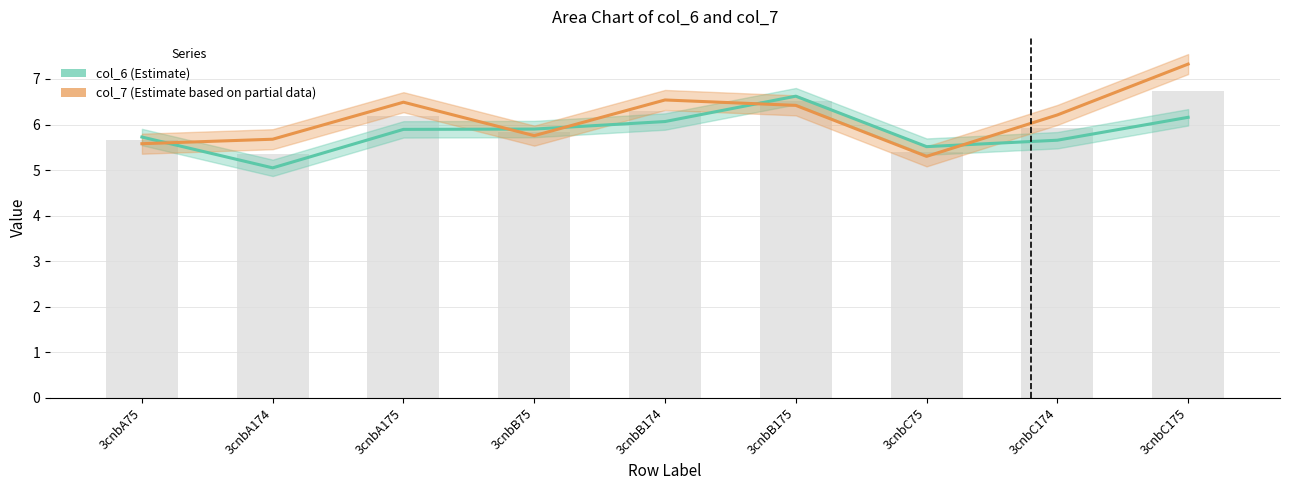

What is the difference between the highest and lowest values at 3cnbA174?

0.6